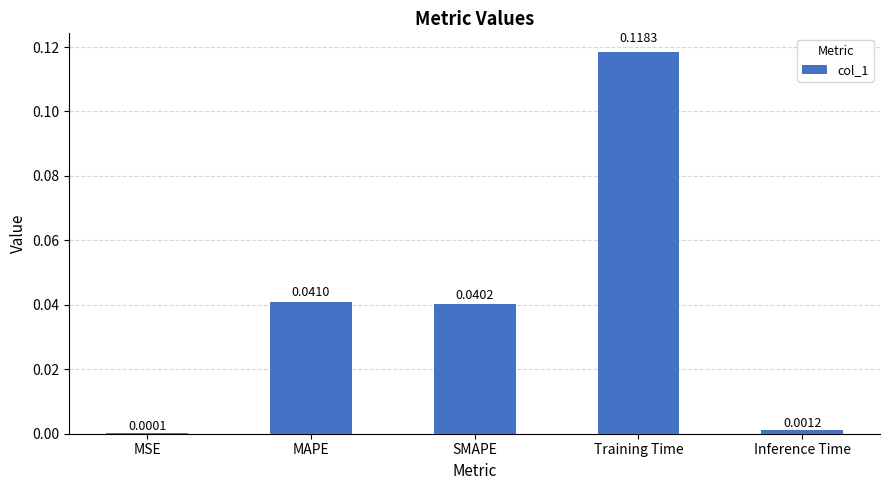

Which category has the highest value across all series?

Training Time